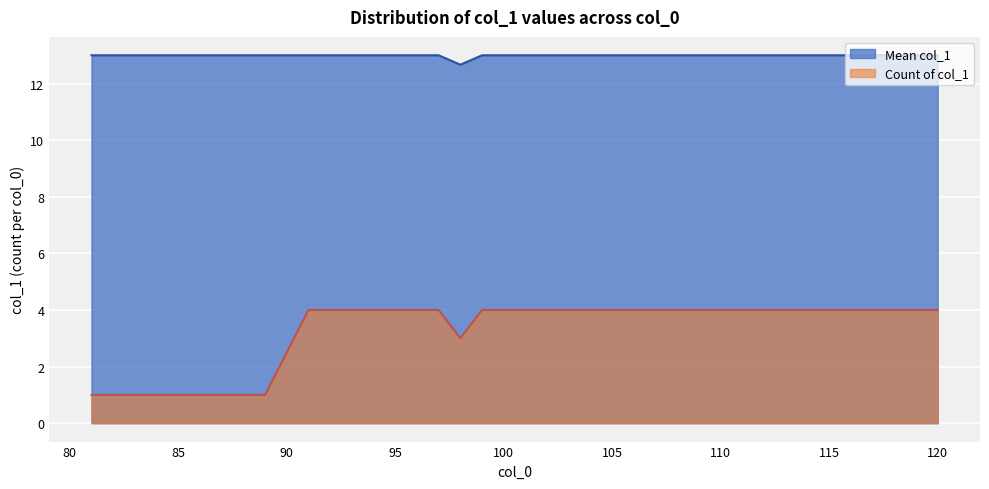

True or false: the data shows 4 at 102.

True